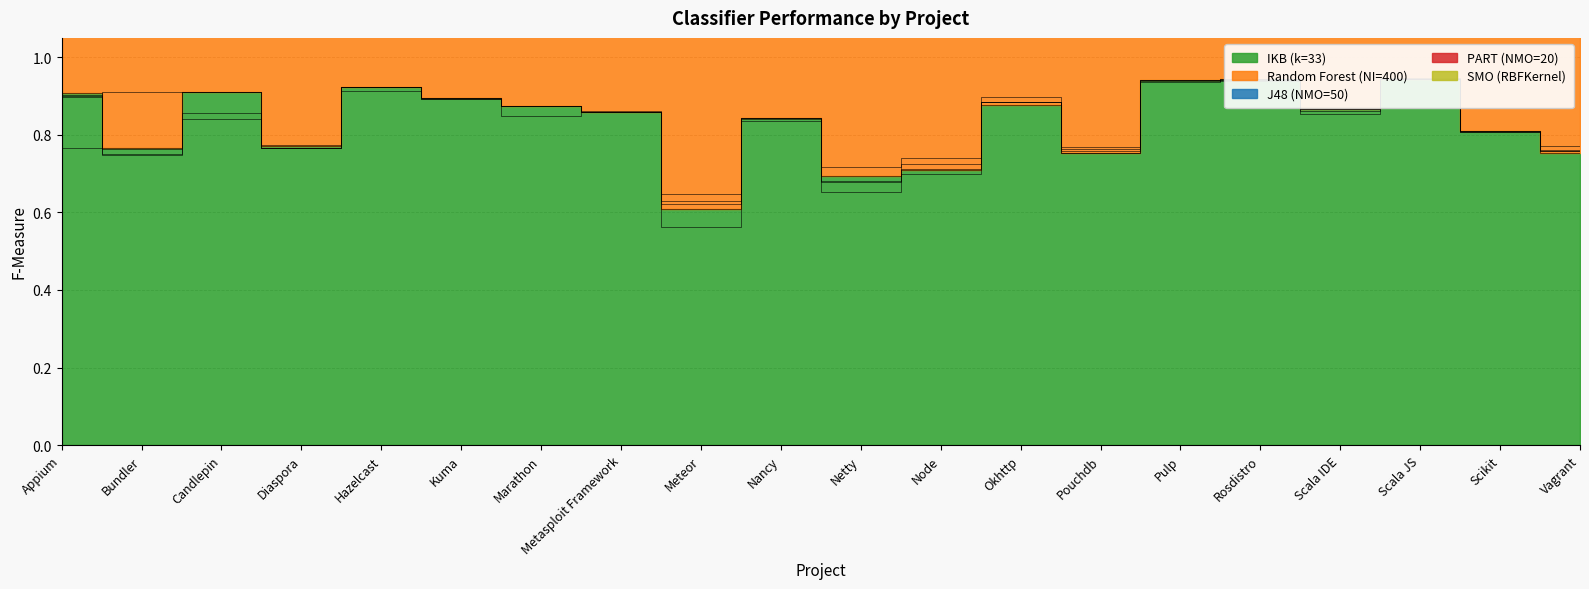

At which category is the sum across all series the highest?

Scala JS